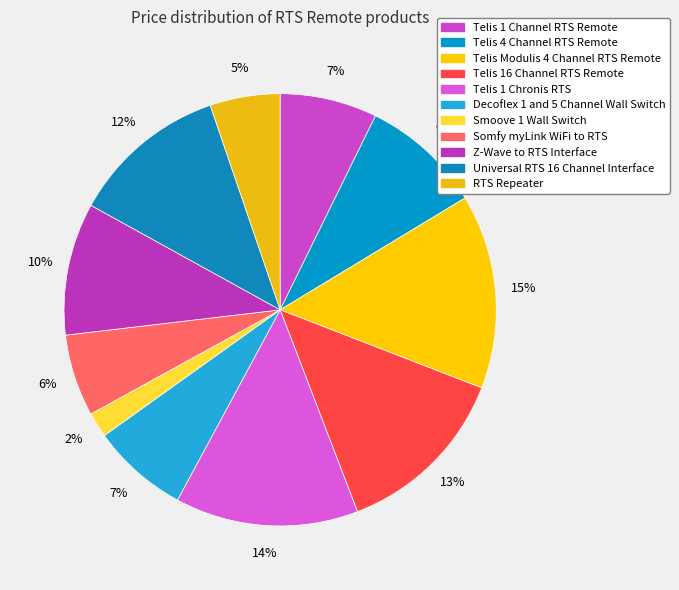

What percentage is the Universal RTS 16 Channel Interface slice, to the nearest percent?

12%